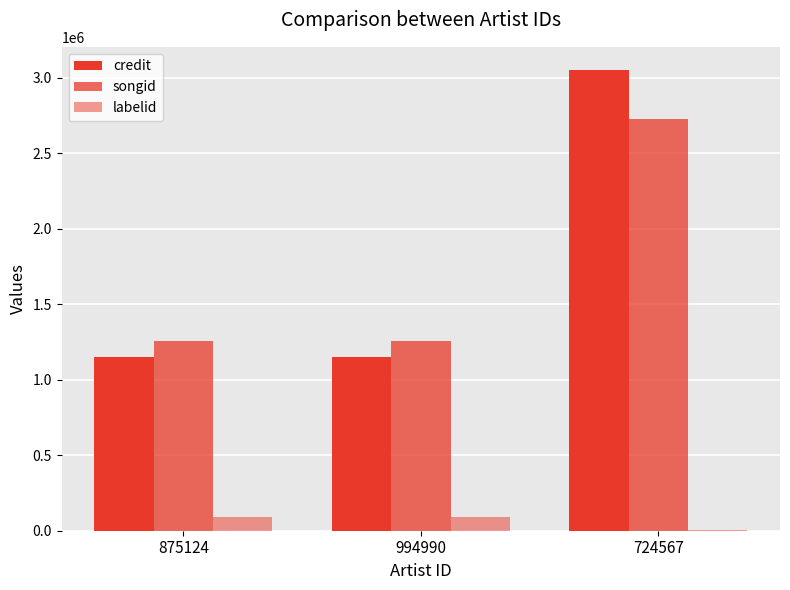

Reading left to right, list all the values displayed in this chart.

credit: 1149050	1149050	3051698
songid: 1257281	1257281	2723952
labelid: 89415	89415	7580